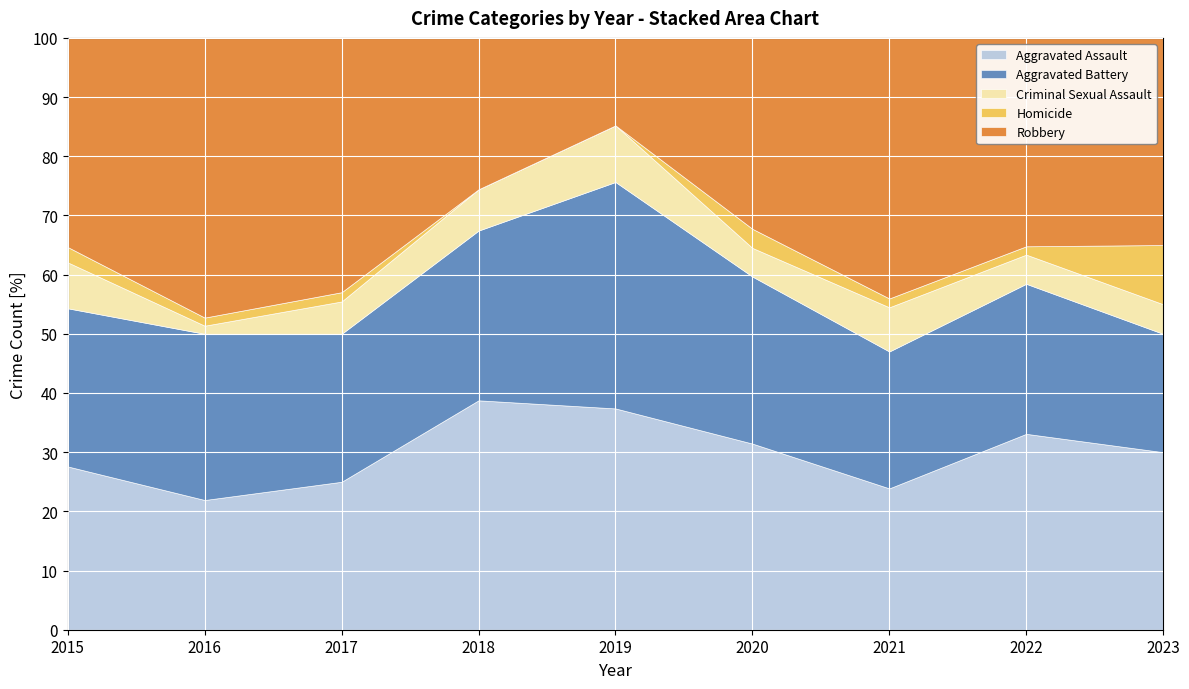

Rank the series by their maximum value, from lowest to highest.

Homicide, Criminal Sexual Assault, Aggravated Battery, Aggravated Assault, Robbery